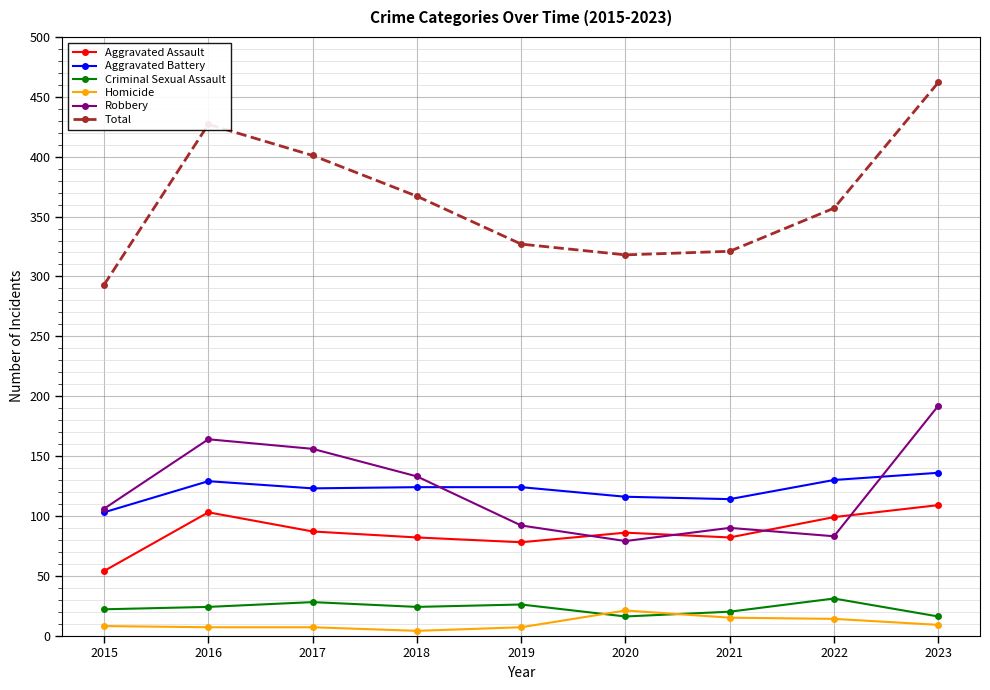

Where does the Aggravated Assault series first go above 86?

2016